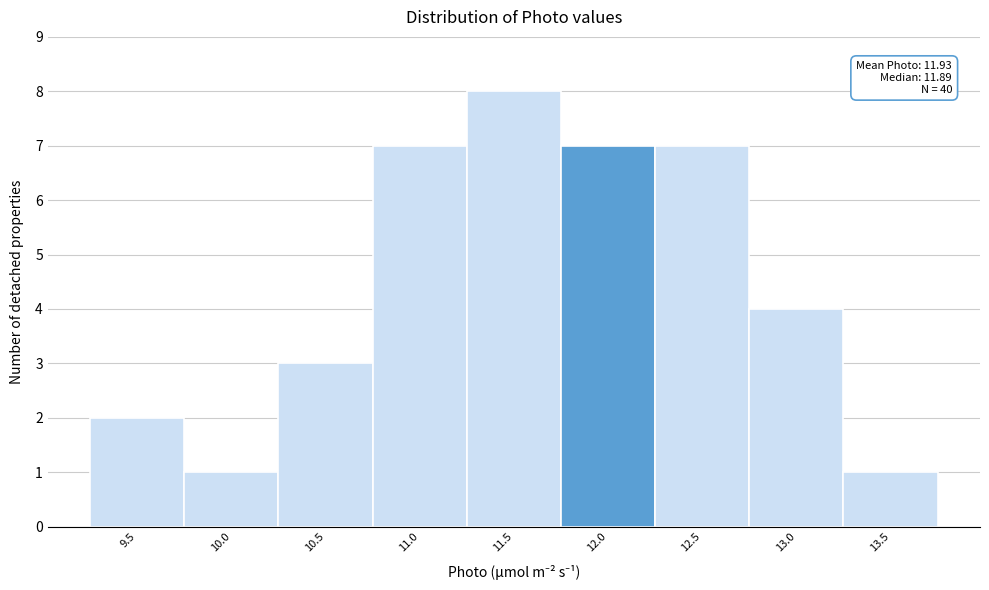

Reading left to right, what are all the values shown in this chart?

9.5=2	10.0=1	10.5=3	11.0=7	11.5=8	12.0=7	12.5=7	13.0=4	13.5=1